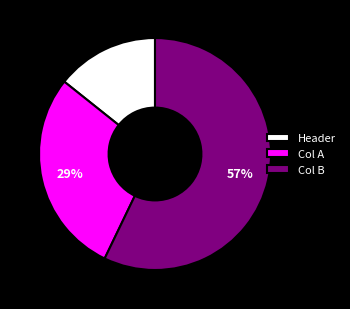

What is the largest slice in the pie chart?

Col B